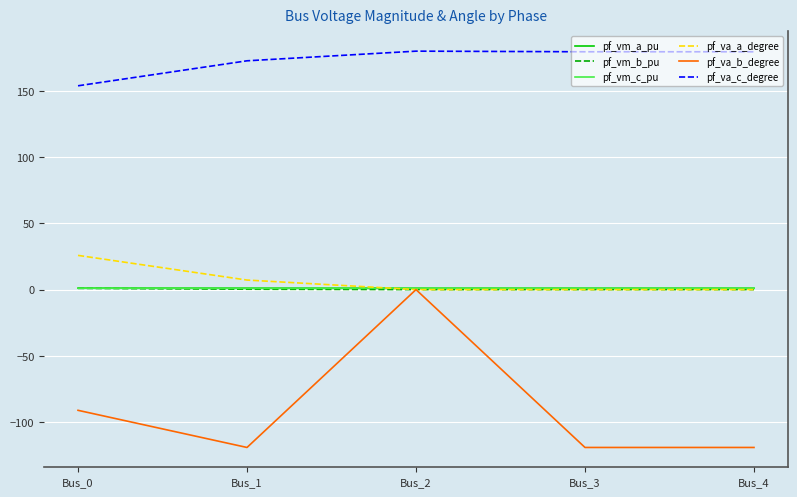

The pf_va_a_degree series shows 7.2 at Bus_1. True or false?

True